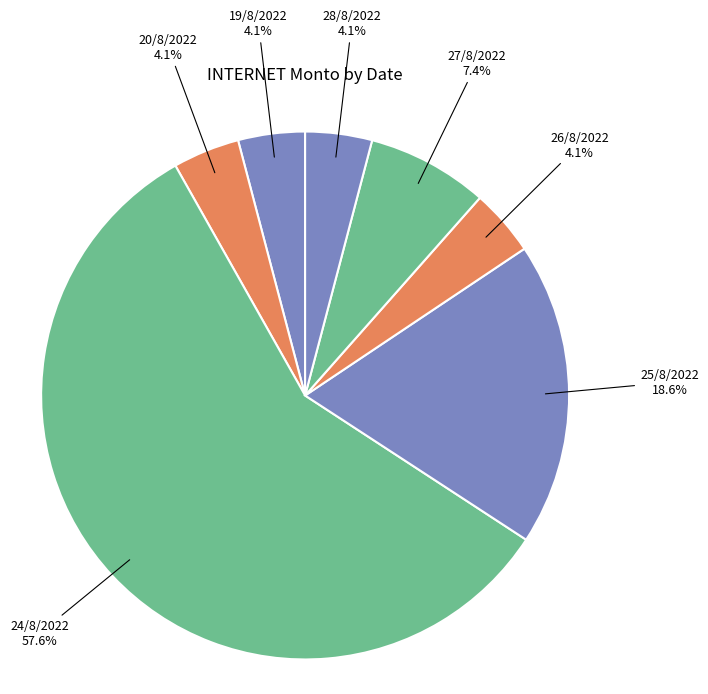

To the nearest percent, what is the difference between the 25/8/2022 and 27/8/2022 slice percentages?

11%